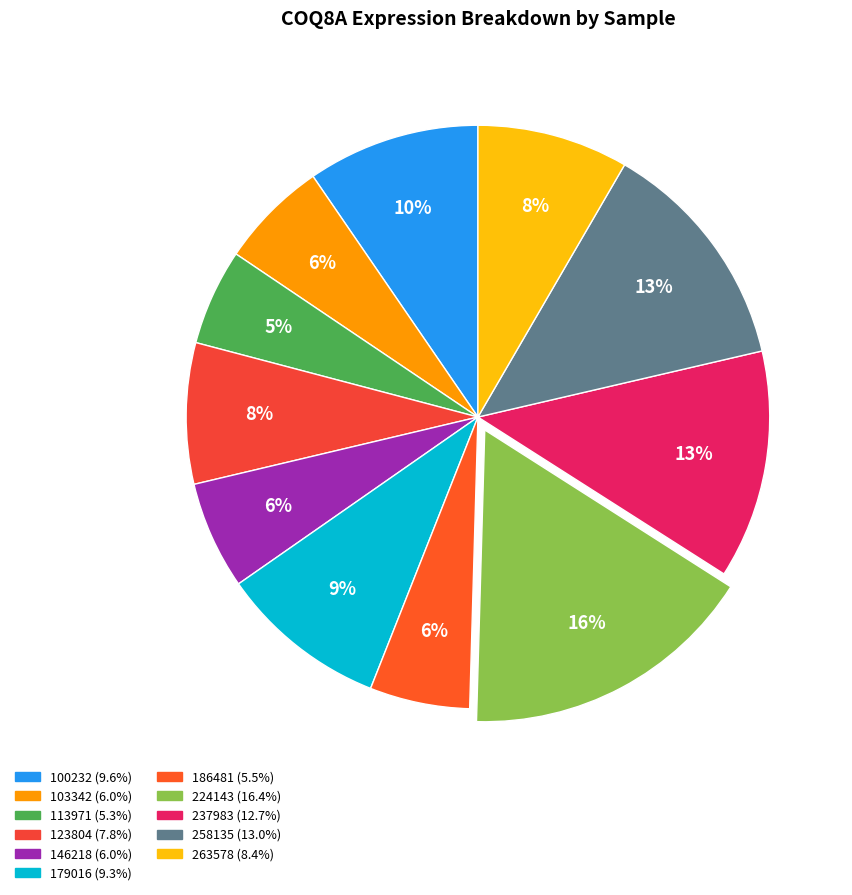

To the nearest percent, what is the difference between the 237983 and 103342 slice percentages?

7%